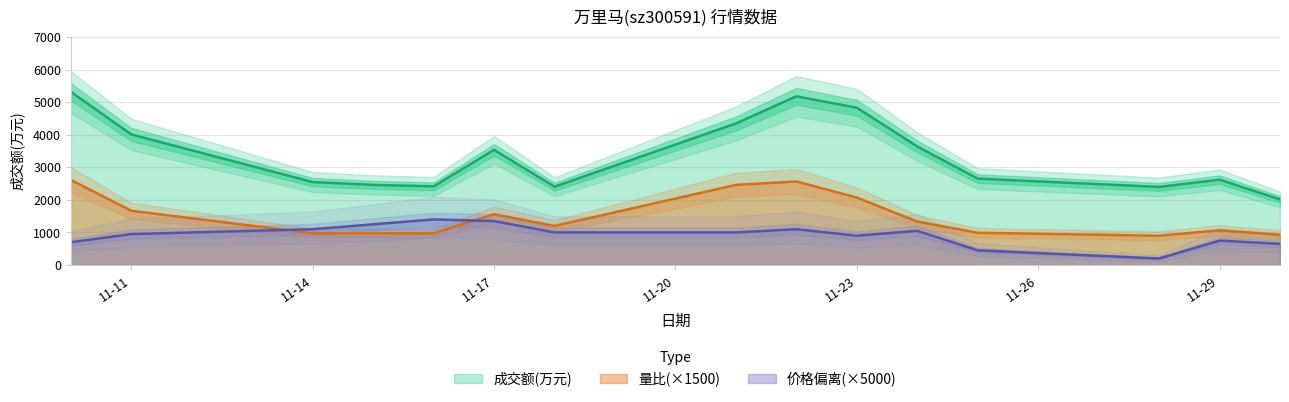

How many lines are shown in the chart?

3